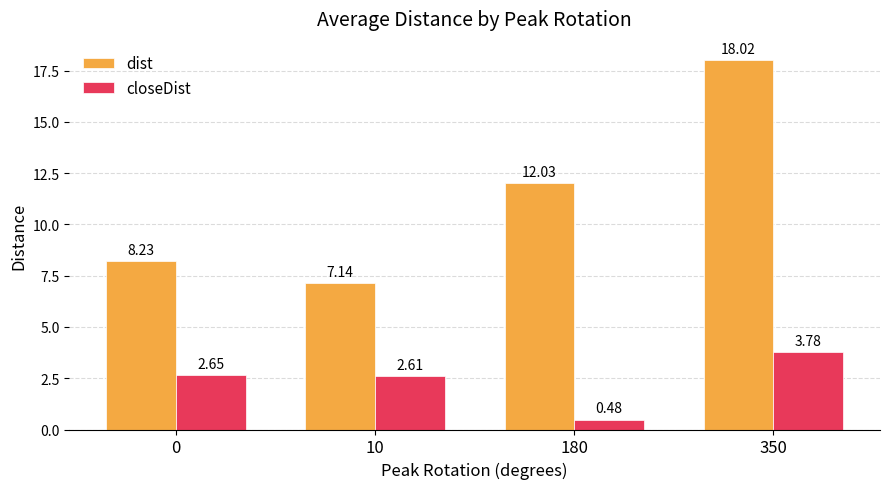

How many bars are there in total?

8